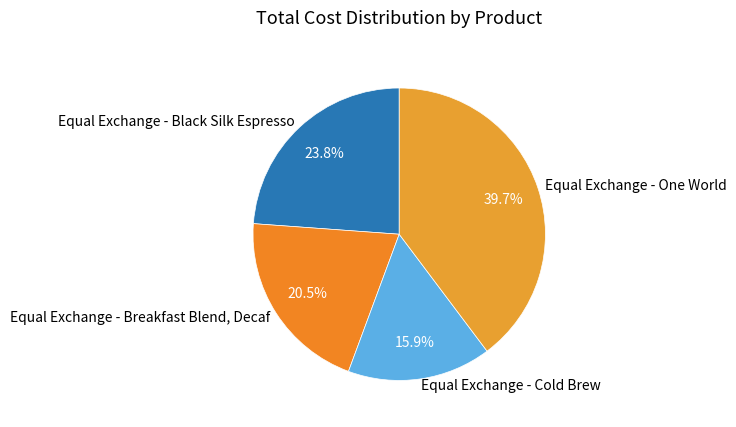

Is there any slice that represents more than half of the pie?

No